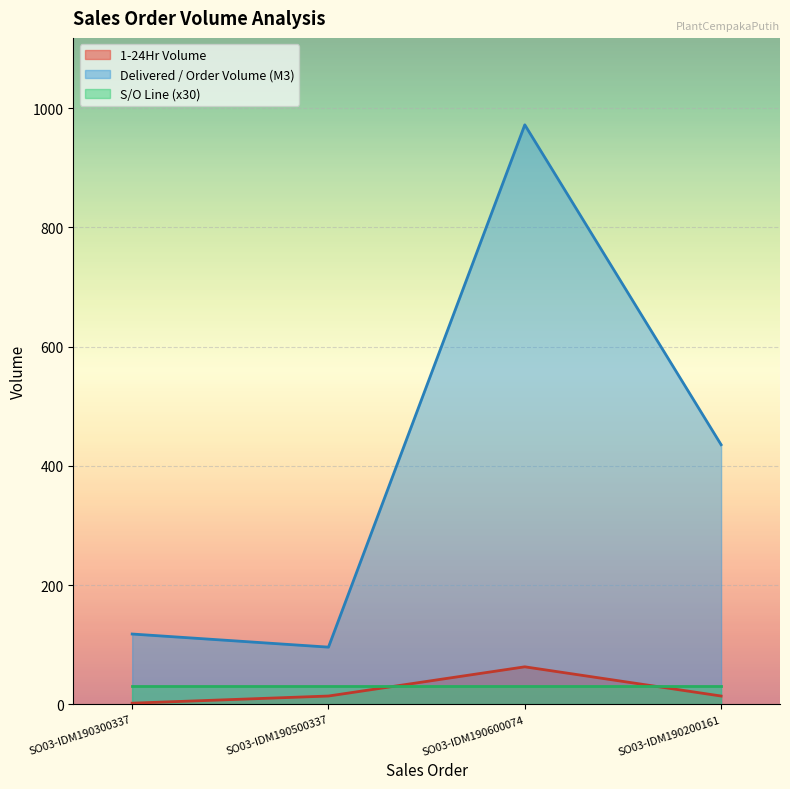

Which series has the largest range (max minus min)?

Delivered / Order Volume (M3)